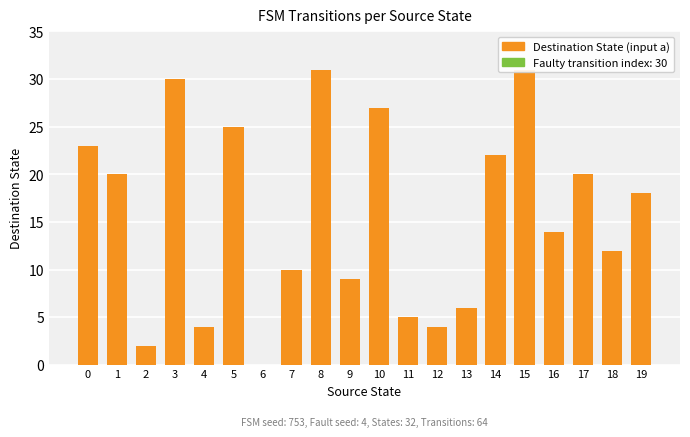

How many distinct data groups are displayed?

1